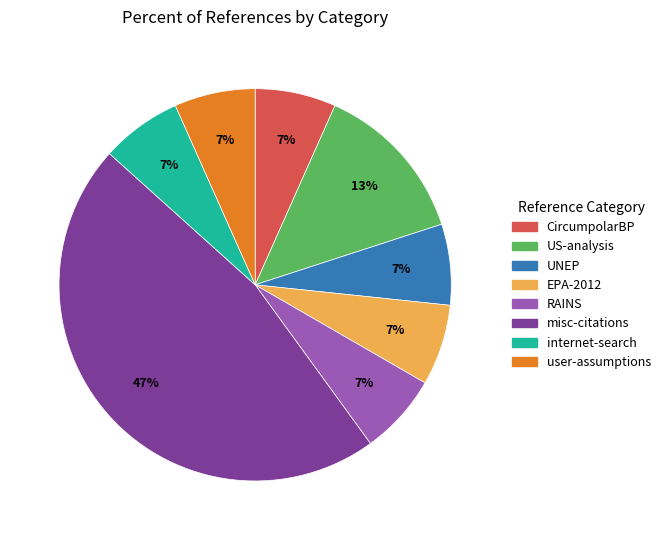

What is the largest slice in the pie chart?

misc-citations